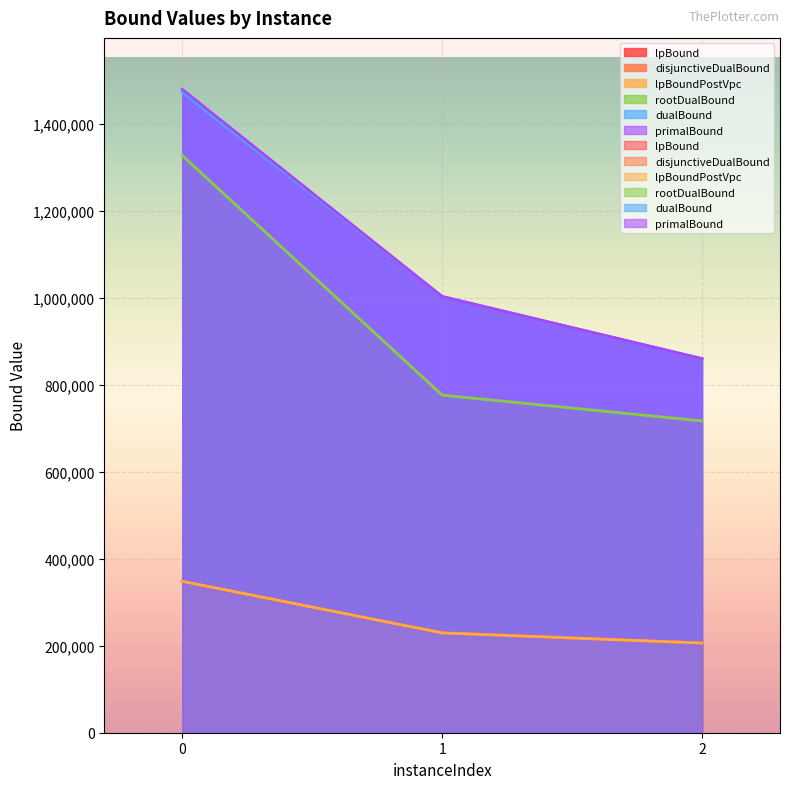

How many lines are shown in the chart?

6